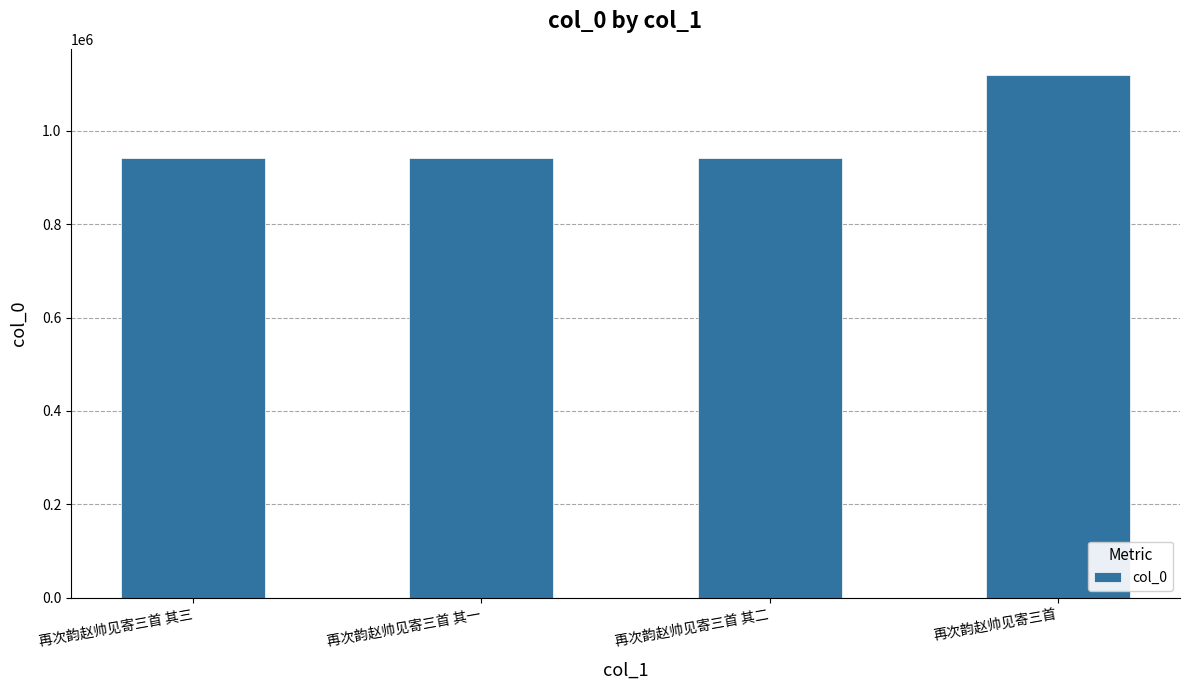

What value does the data have at 再次韵赵帅见寄三首, to the nearest 10?

1119740